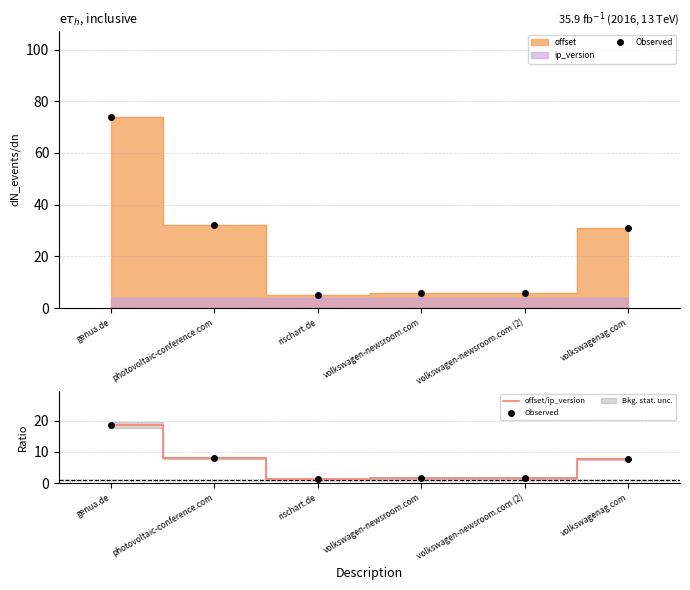

Is it true that offset/ip_version equals 1.5 at volkswagen-newsroom.com (2)?

True